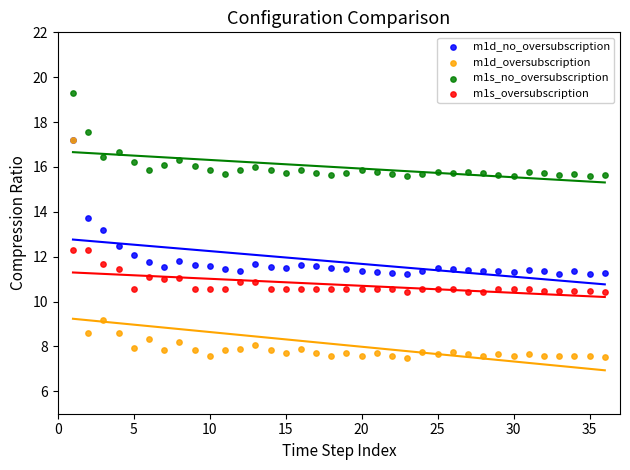

Across all series, what Y value is closest to 13?

13.2